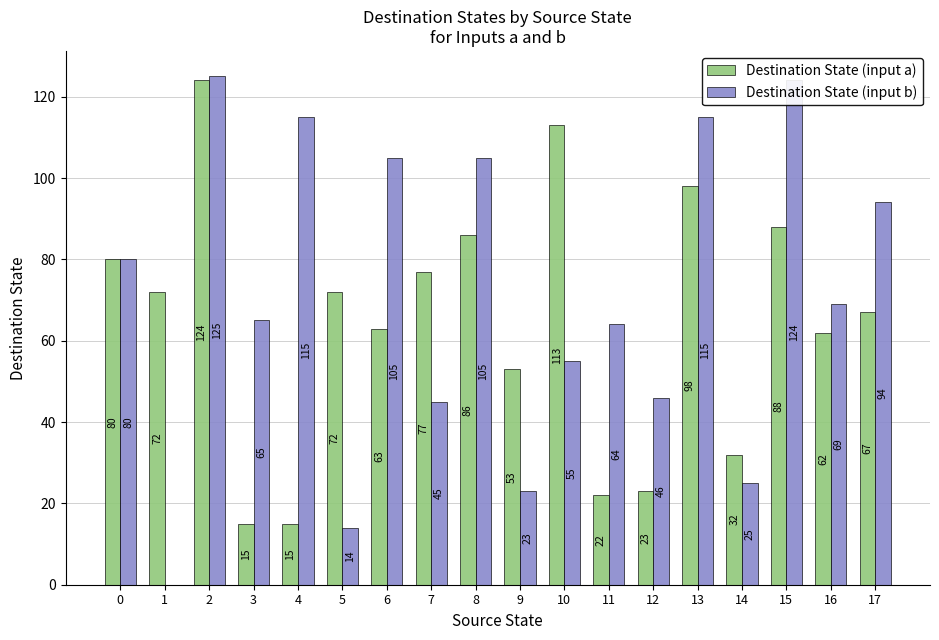

Which series changed the most between 7 and 17?

Destination State (input b)